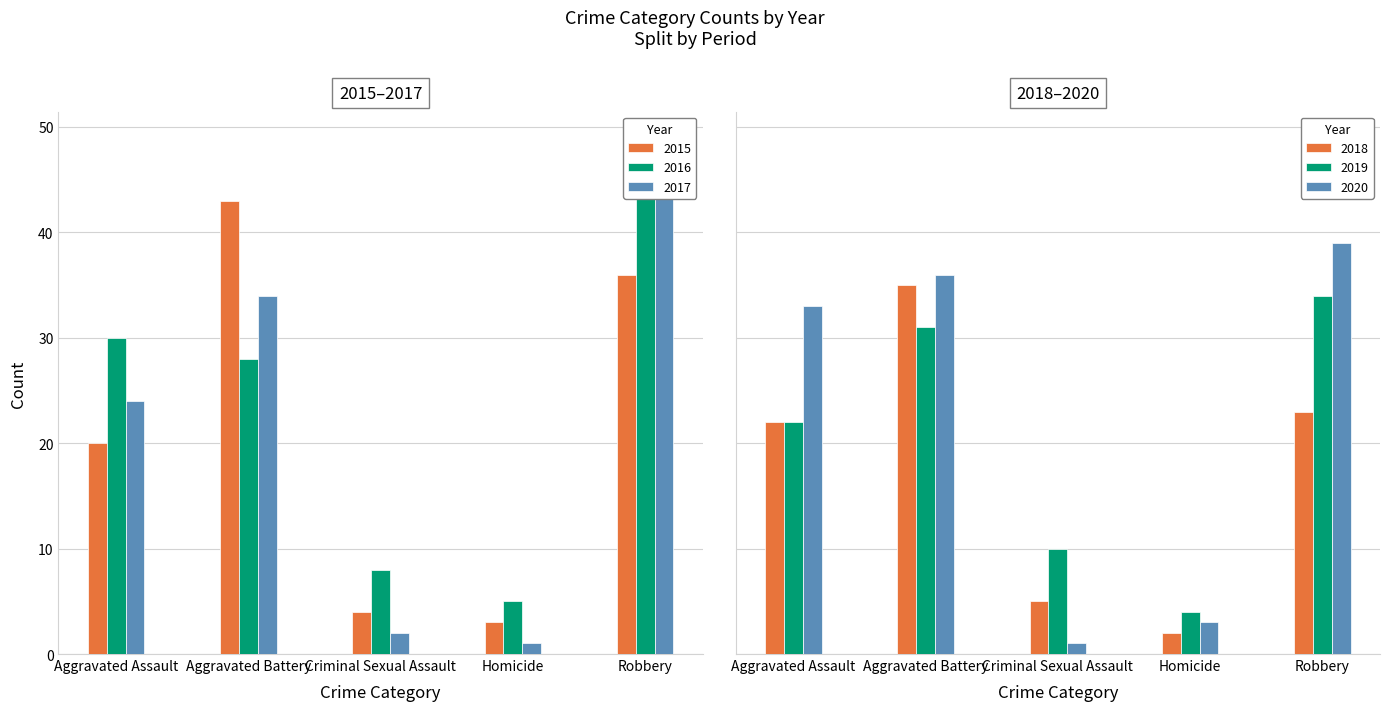

Reading left to right, extract all data points from this chart.

2015: Aggravated Assault=20	Aggravated Battery=43	Criminal Sexual Assault=4	Homicide=3	Robbery=36
2016: Aggravated Assault=30	Aggravated Battery=28	Criminal Sexual Assault=8	Homicide=5	Robbery=47
2017: Aggravated Assault=24	Aggravated Battery=34	Criminal Sexual Assault=2	Homicide=1	Robbery=49
2018: Aggravated Assault=22	Aggravated Battery=35	Criminal Sexual Assault=5	Homicide=2	Robbery=23
2019: Aggravated Assault=22	Aggravated Battery=31	Criminal Sexual Assault=10	Homicide=4	Robbery=34
2020: Aggravated Assault=33	Aggravated Battery=36	Criminal Sexual Assault=1	Homicide=3	Robbery=39